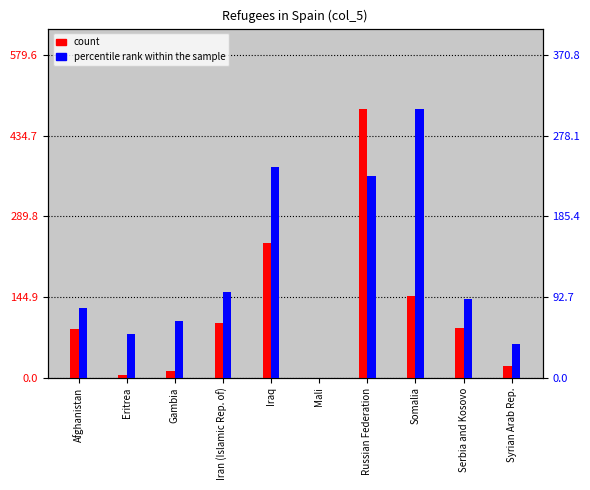

What is the value of the count bar at the 10th from the left?

21